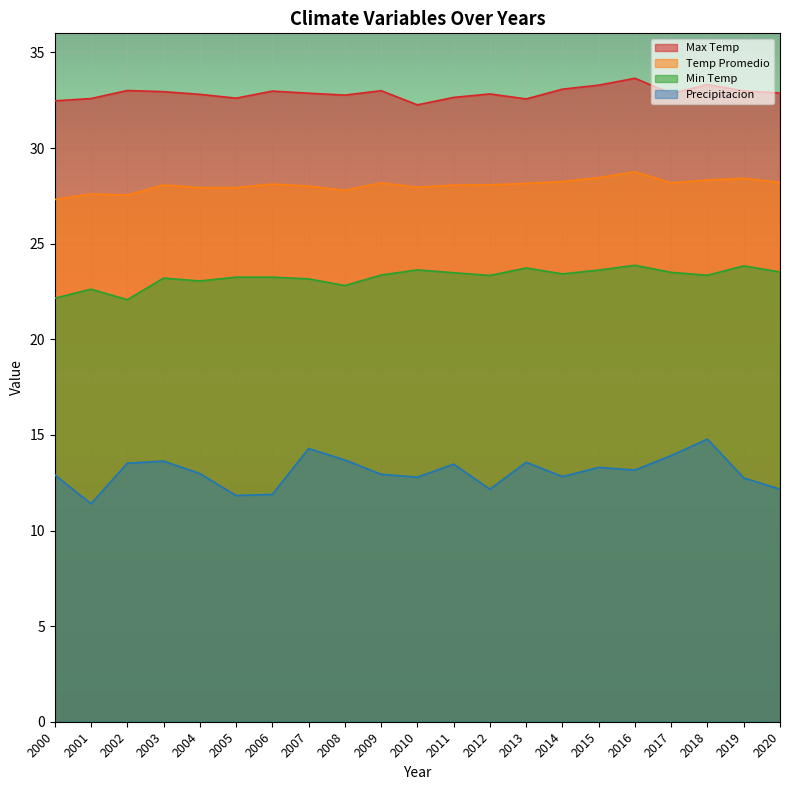

Reading left to right, transcribe all the data shown in this chart.

Max Temp: 32.5	32.6	33.0	33.0	32.8	32.6	33.0	32.9	32.8	33.0	32.3	32.6	32.8	32.6	33.1	33.3	33.6	32.9	33.3	33.0	32.9
Min Temp: 22.1	22.6	22.1	23.2	23.1	23.2	23.2	23.2	22.8	23.4	23.6	23.5	23.3	23.7	23.4	23.6	23.9	23.5	23.4	23.8	23.5
Temp Promedio: 27.3	27.6	27.5	28.1	27.9	27.9	28.1	28.0	27.8	28.2	27.9	28.1	28.1	28.1	28.2	28.4	28.8	28.2	28.3	28.4	28.2
Precipitacion: 12.9	11.4	13.5	13.6	13.0	11.8	11.9	14.3	13.7	12.9	12.8	13.5	12.2	13.6	12.8	13.3	13.2	13.9	14.8	12.8	12.2